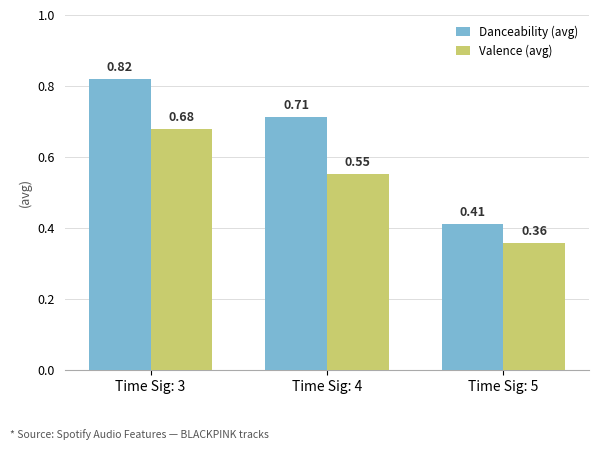

Which category has the highest value across all series?

Time Sig: 3